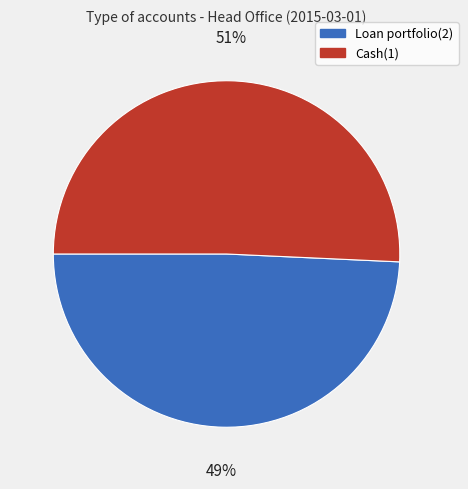

Count the number of slices in the pie.

2